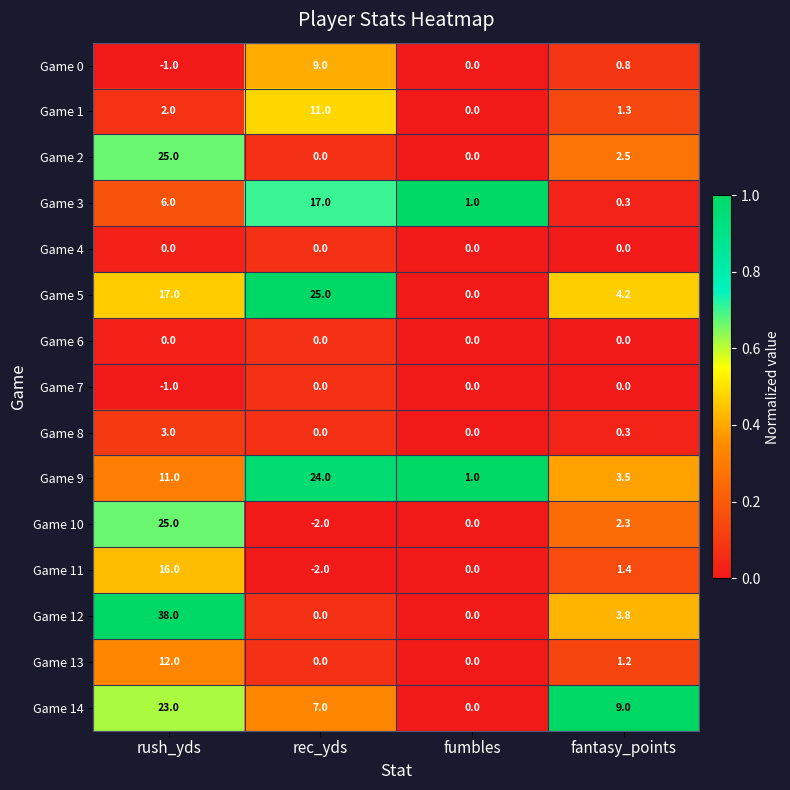

Is it true that Game 8 equals -1.9 at rec_yds?

False